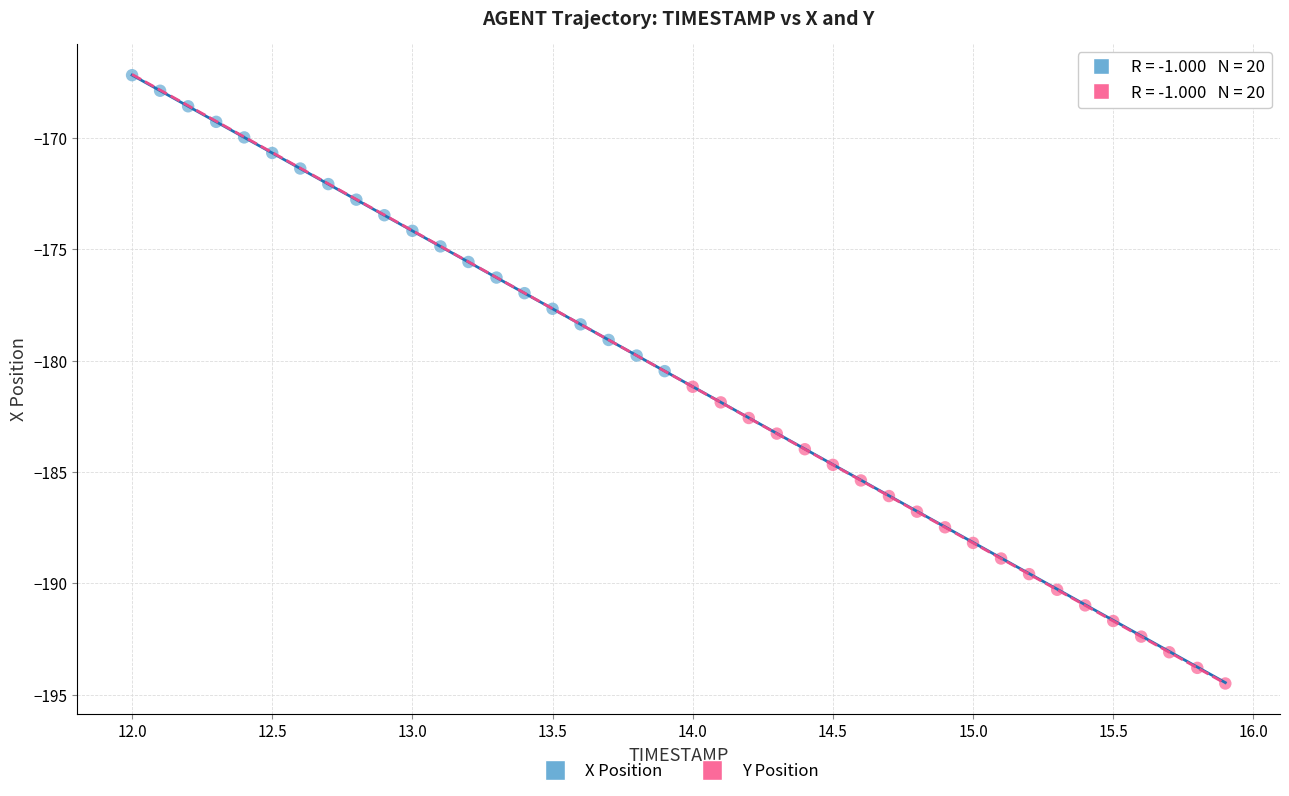

Which series has the widest spread of Y values?

Y Position